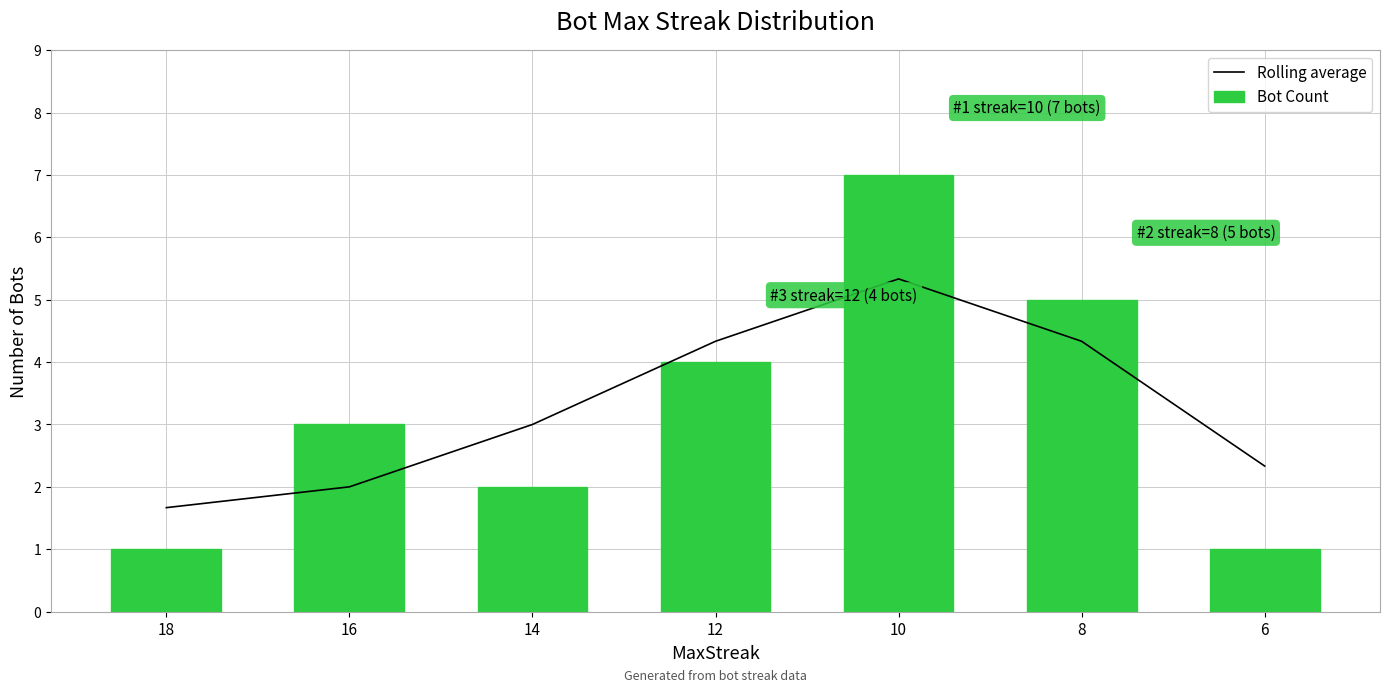

What is the difference between the Rolling average values at 18 and 10?

3.7